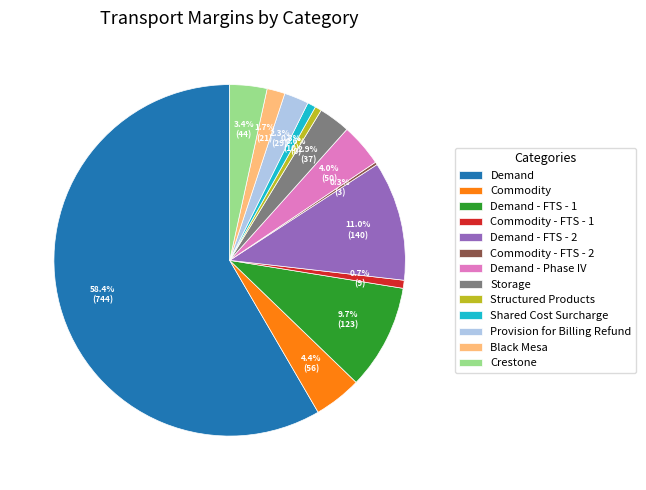

How much of the chart is everything except Commodity - FTS - 1?

99.3%